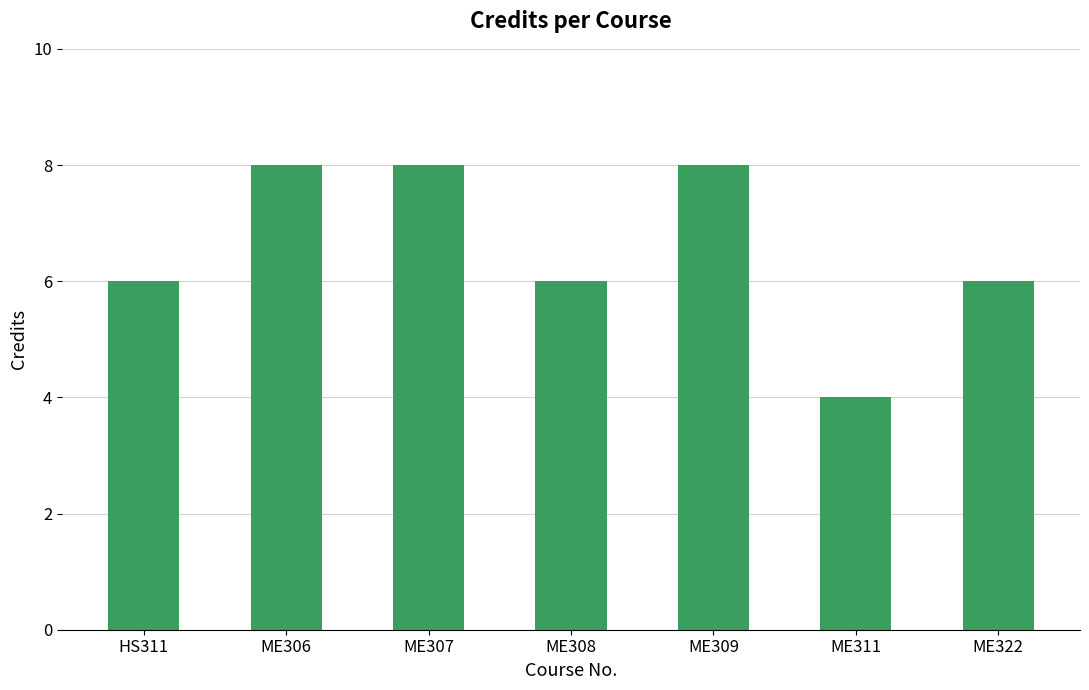

What is the minimum value shown in the chart?

4